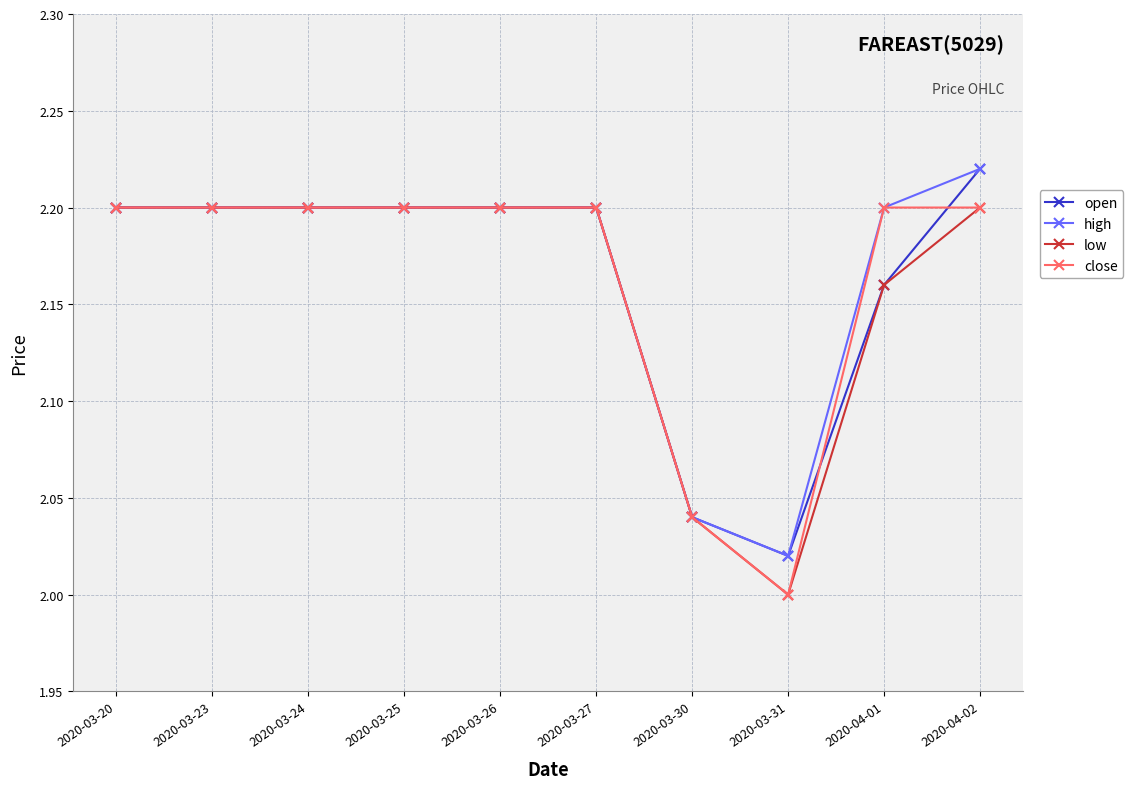

At which category is the sum across all series the highest?

2020-04-02